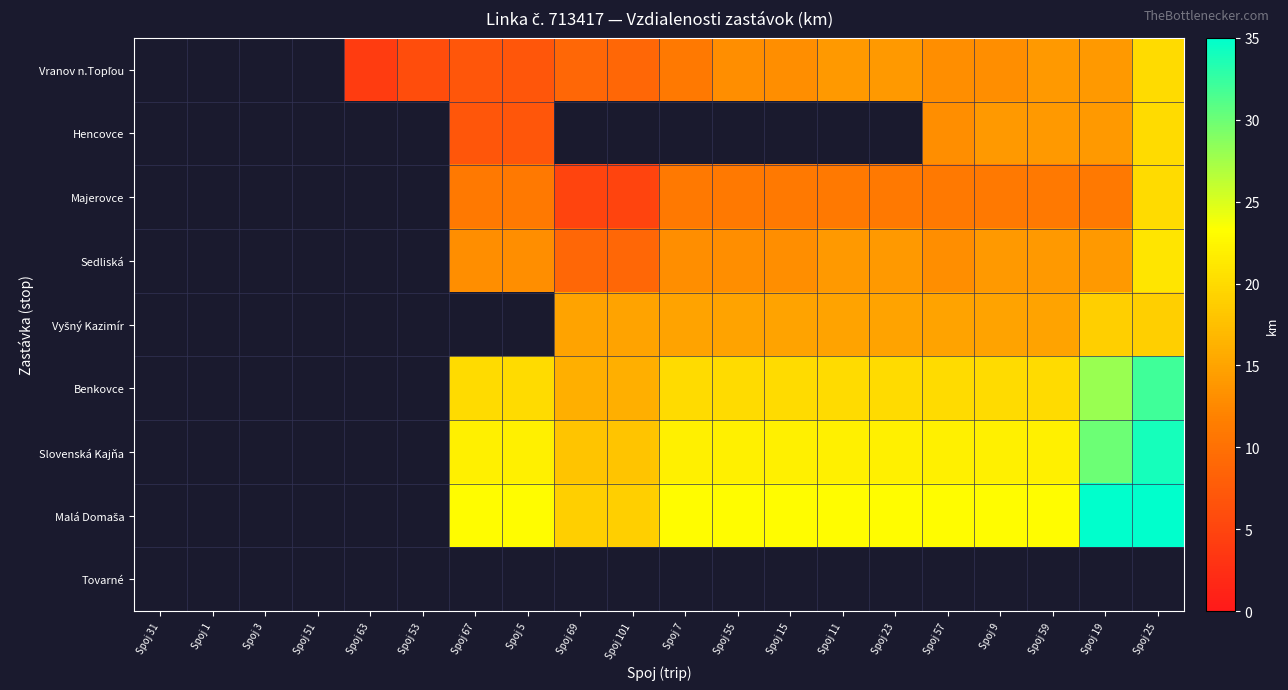

How many series are shown in this chart?

9